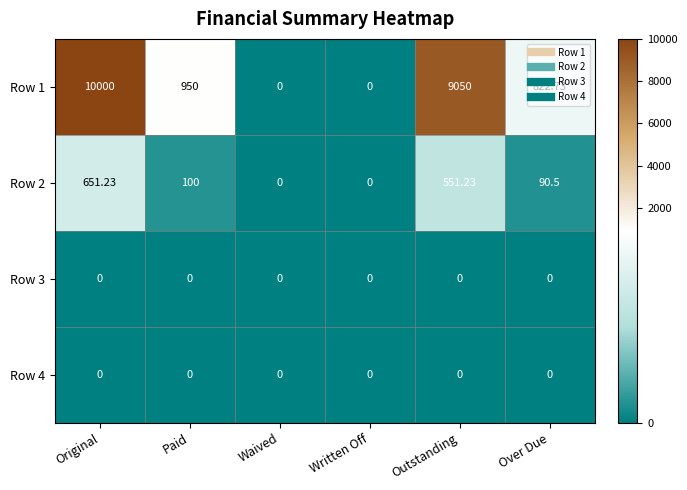

At which label is Row 2 closest to 325?

Paid